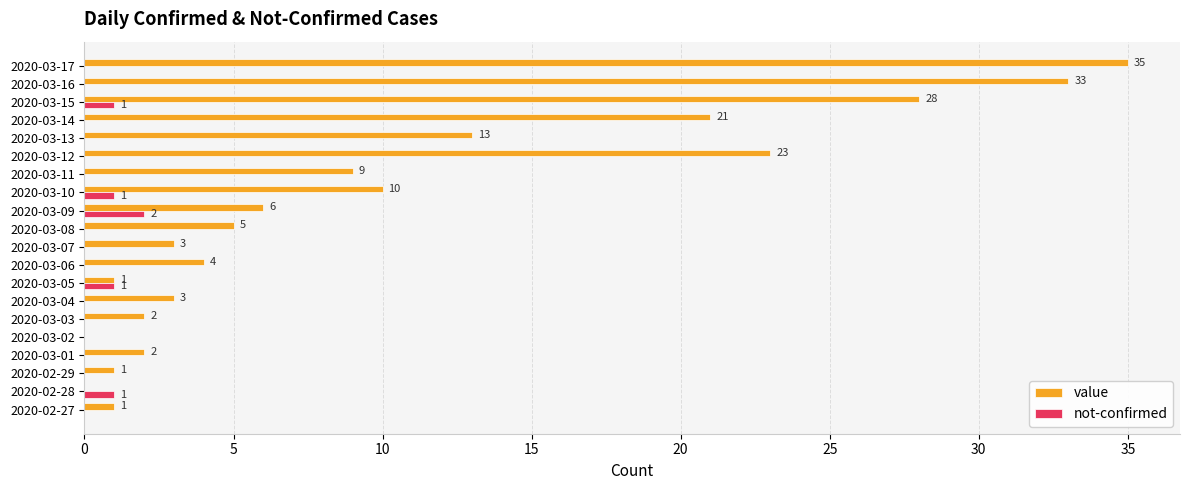

How many positive values does the value series have?

18